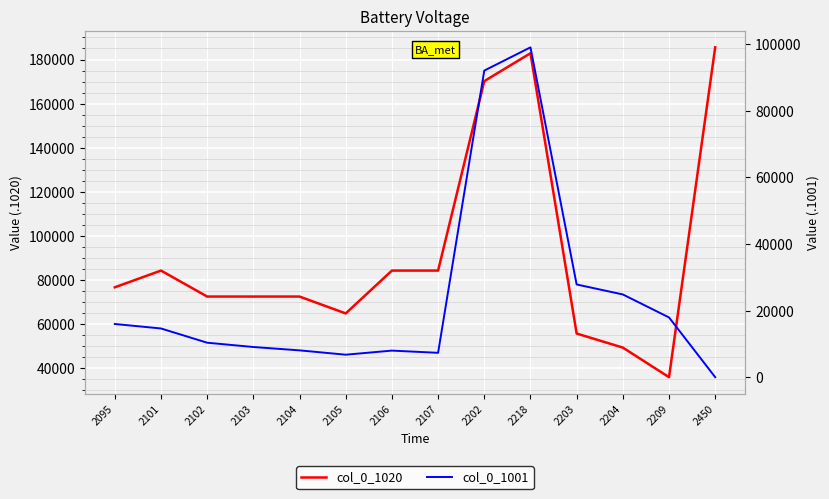

What is the average value of the col_0_1020 series?

92213